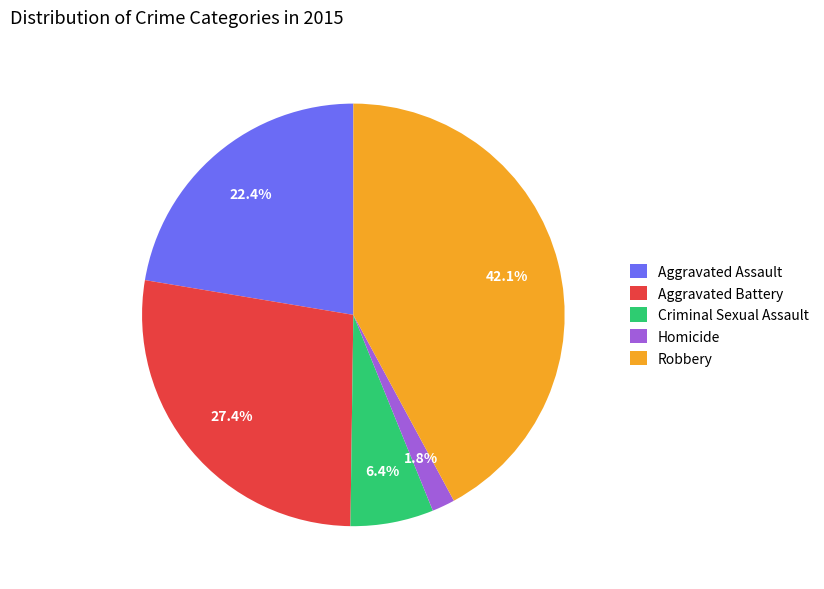

Does Aggravated Battery represent more than half of the total?

No